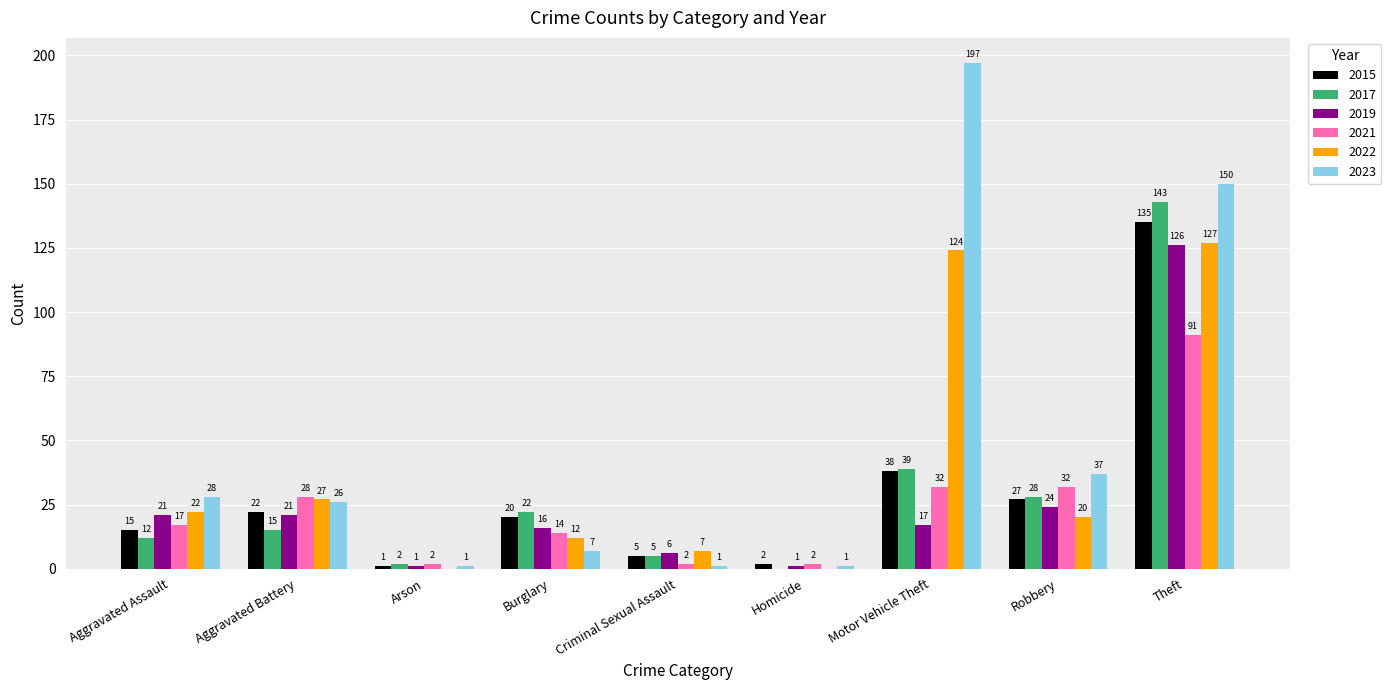

What are all the series names shown in the legend?

2015, 2017, 2019, 2021, 2022, 2023